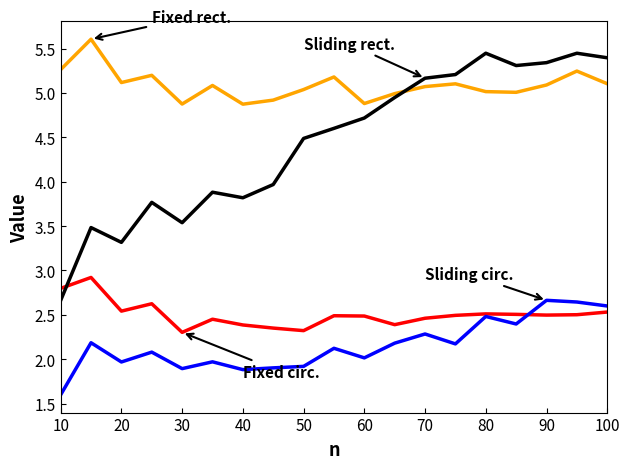

What is the minimum value shown in the chart?

1.6